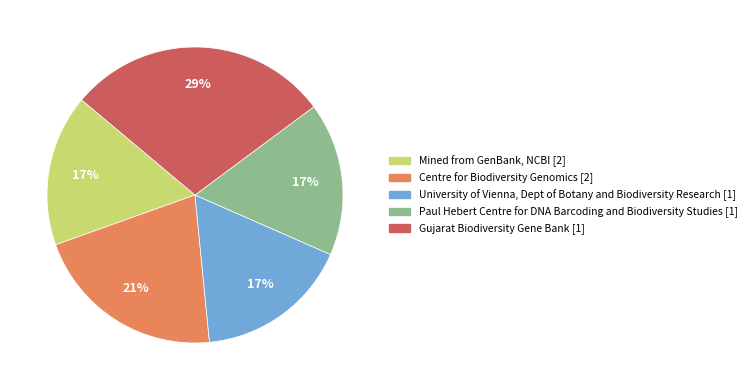

To the nearest percent, what is the difference between the largest and smallest slice percentages?

12%